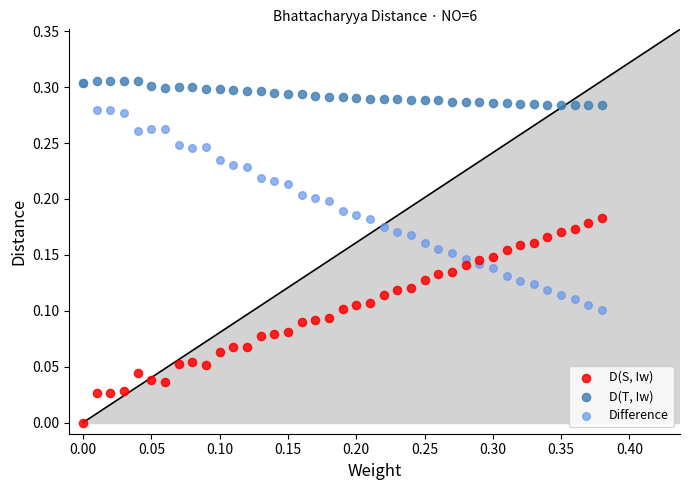

What are all the series names shown in the legend?

D(S, Iw), D(T, Iw), Difference